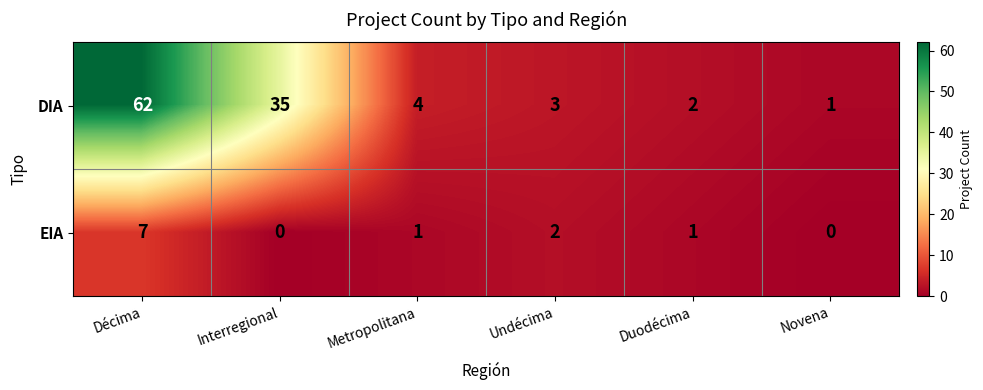

At Metropolitana, list the series in order from smallest to largest.

EIA, DIA